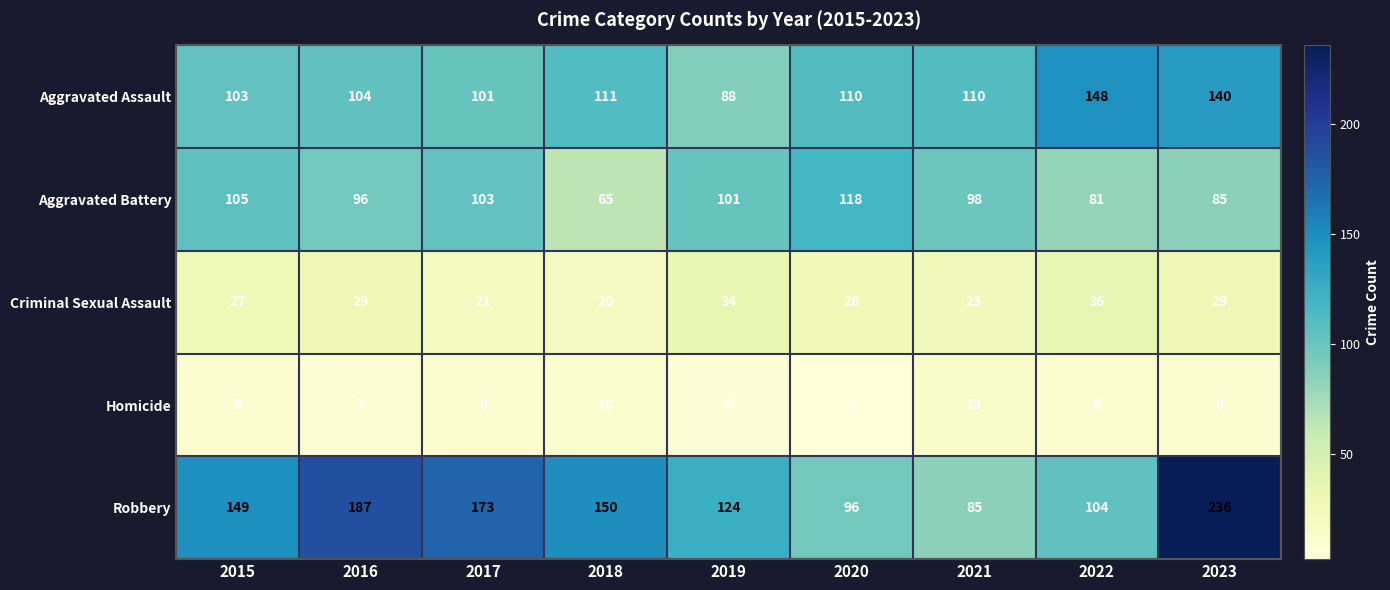

What is the difference between the Homicide values at 2021 and 2022?

4